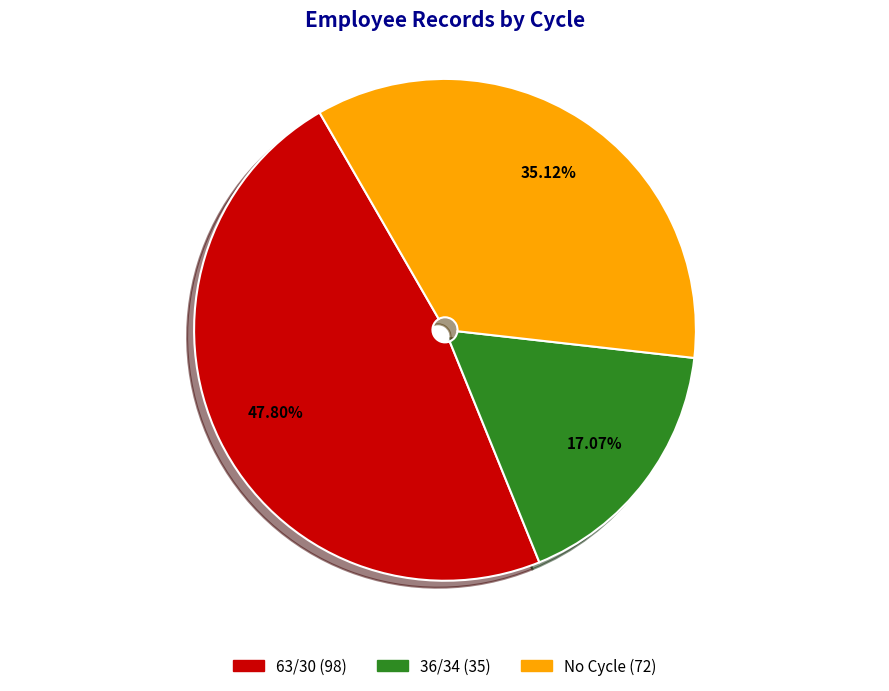

Does any single category account for the majority?

No